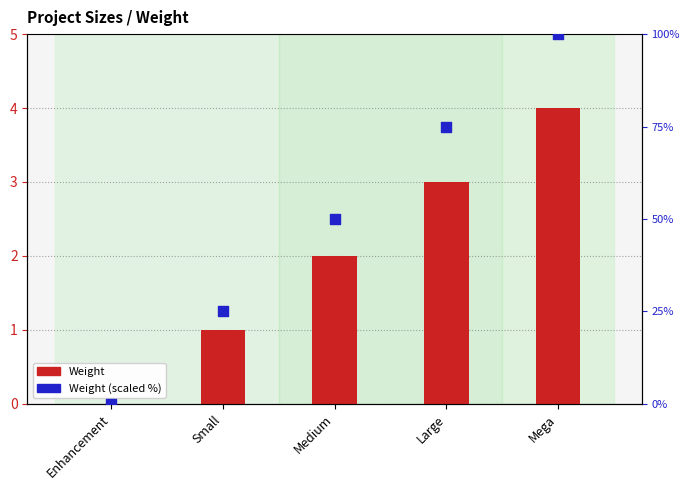

At which category is the sum across all series the highest?

Mega